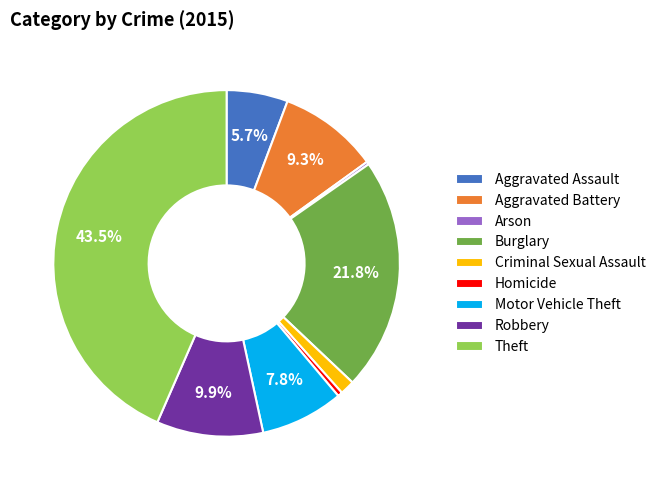

What is the ratio of the value at Aggravated Battery to the value at Motor Vehicle Theft?

1.2